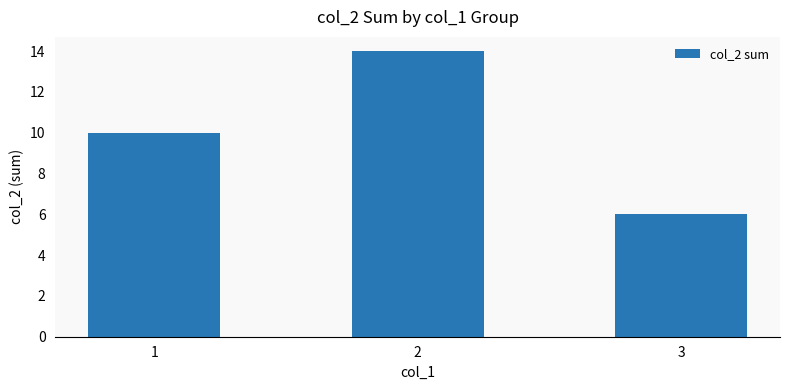

Does the chart contain any negative values?

No